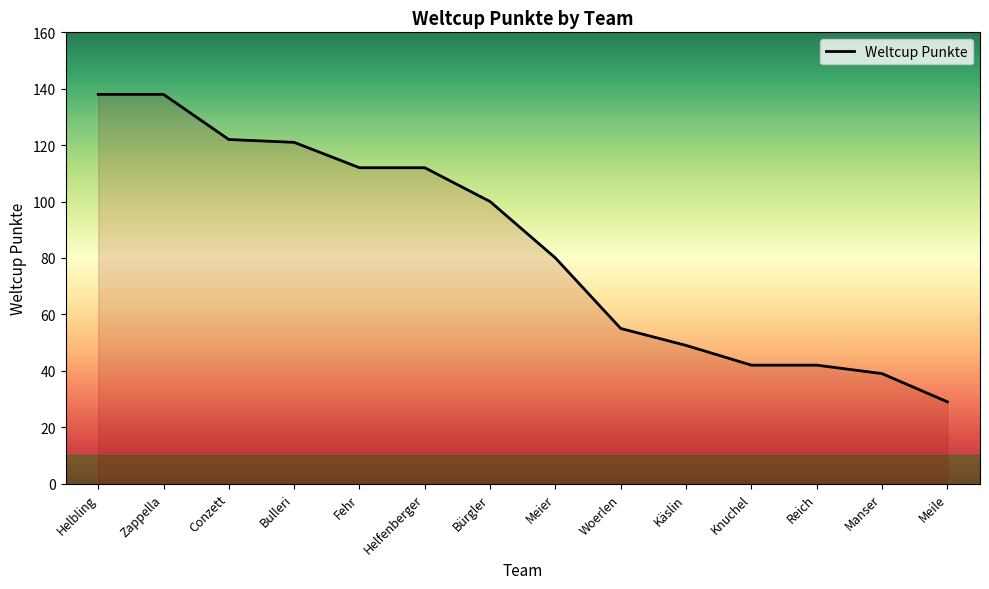

What is the difference between the maximum and minimum values?

109